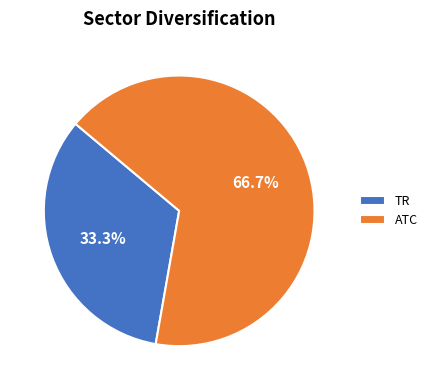

Between ATC and TR, which is larger?

ATC